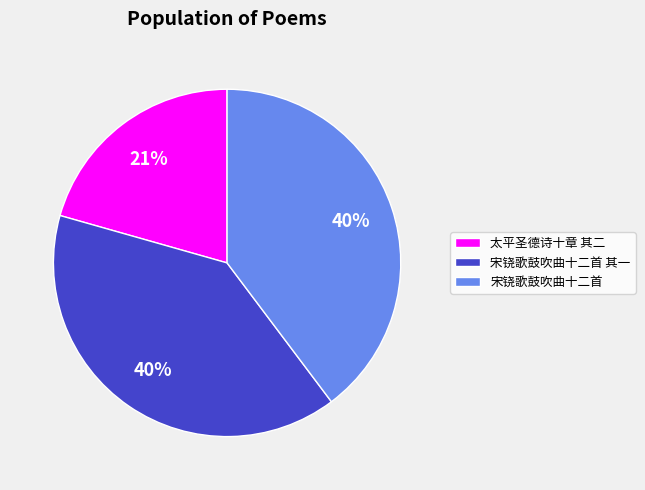

Is 太平圣德诗十章 其二 the majority of the pie?

No